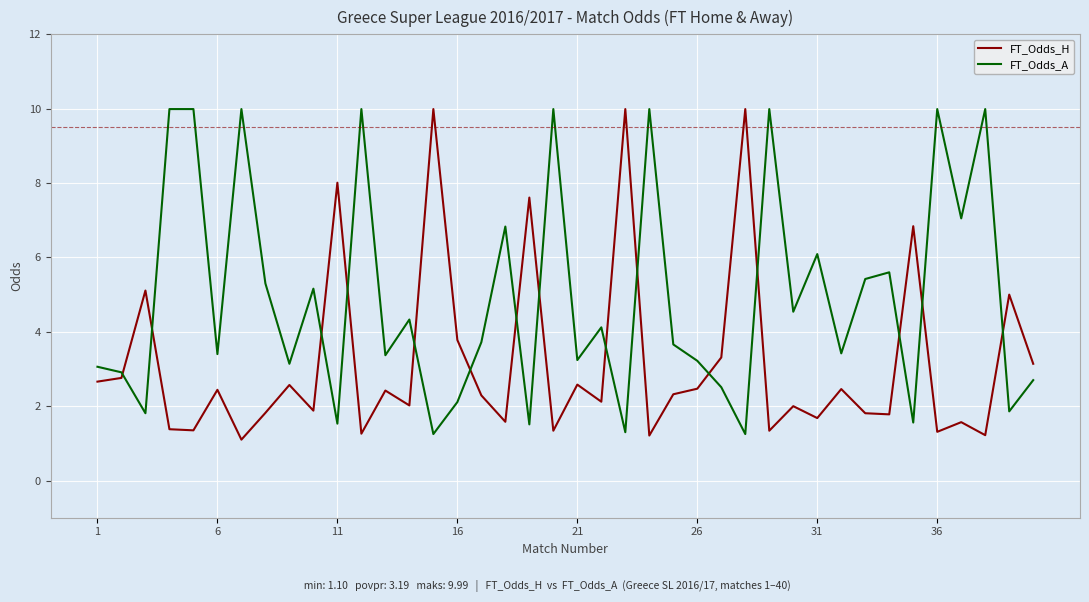

True or false: FT_Odds_A and FT_Odds_H cross at least once.

True